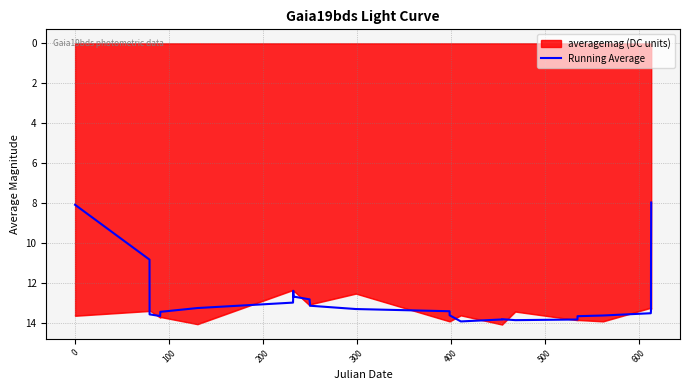

Which series has the largest range (max minus min)?

Running Average